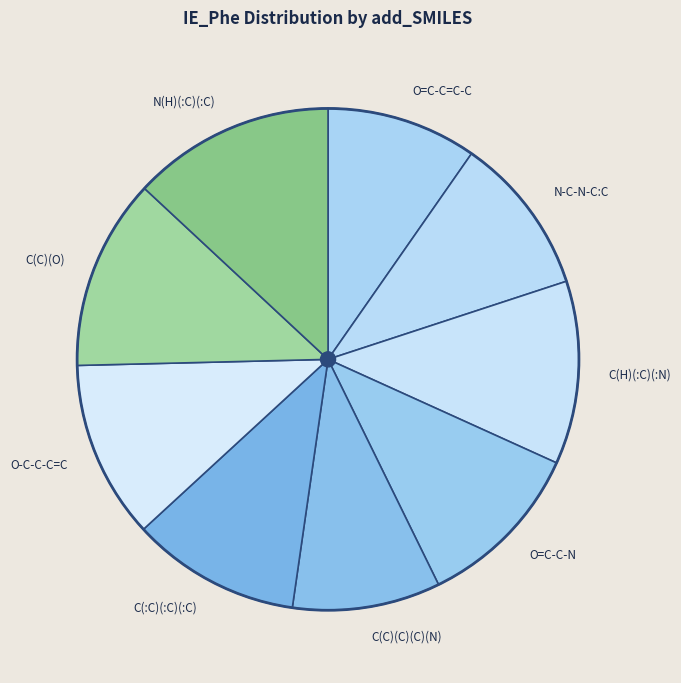

How many segments does this pie chart have?

9